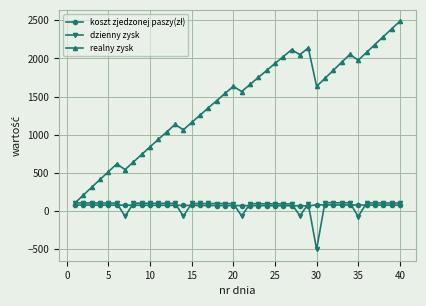

What is the minimum value for realny zysk?

104.0